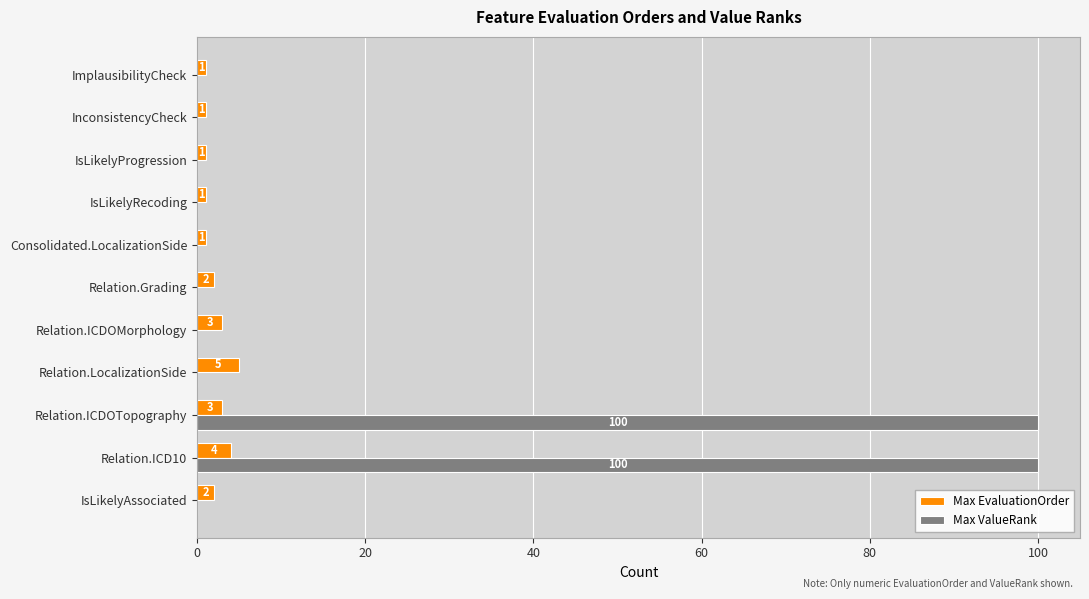

Is the value of Max ValueRank at Consolidated.LocalizationSide greater than the value of Max EvaluationOrder at ImplausibilityCheck?

No